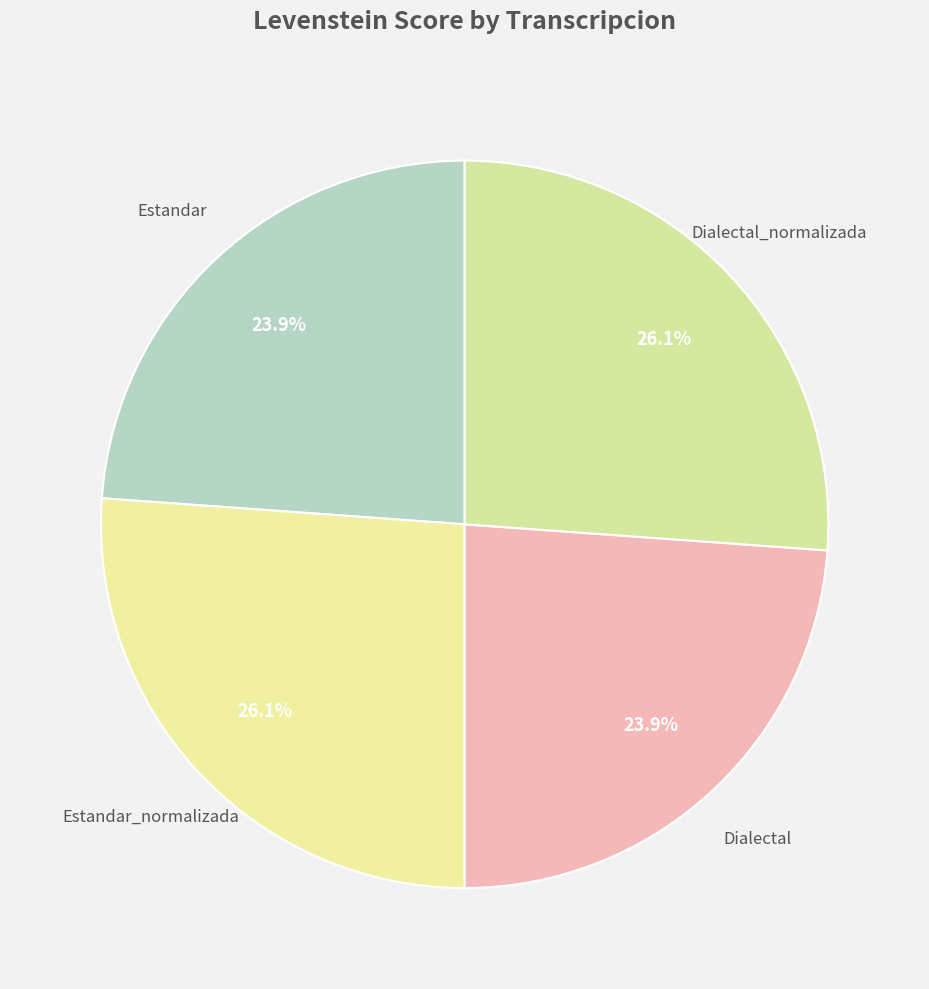

Count the number of slices in the pie.

4